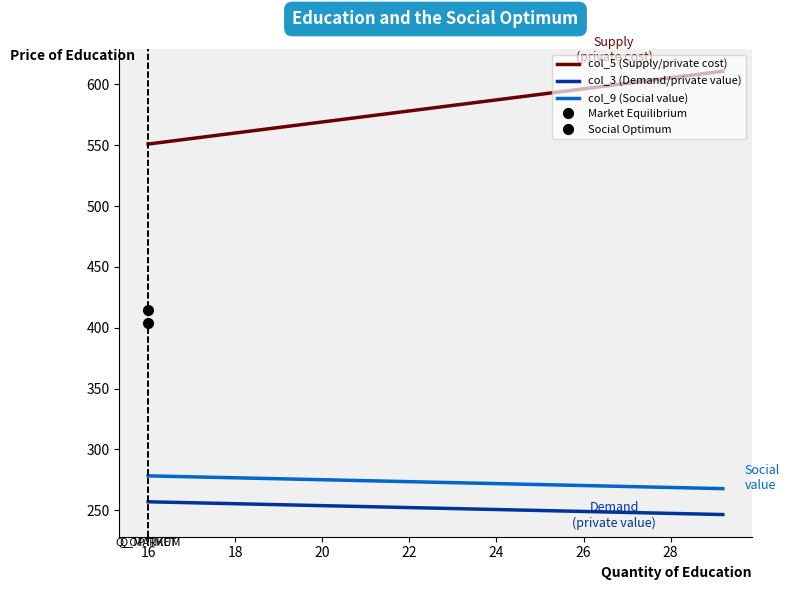

True or false: col_10 has more than 1 interior local peaks.

False